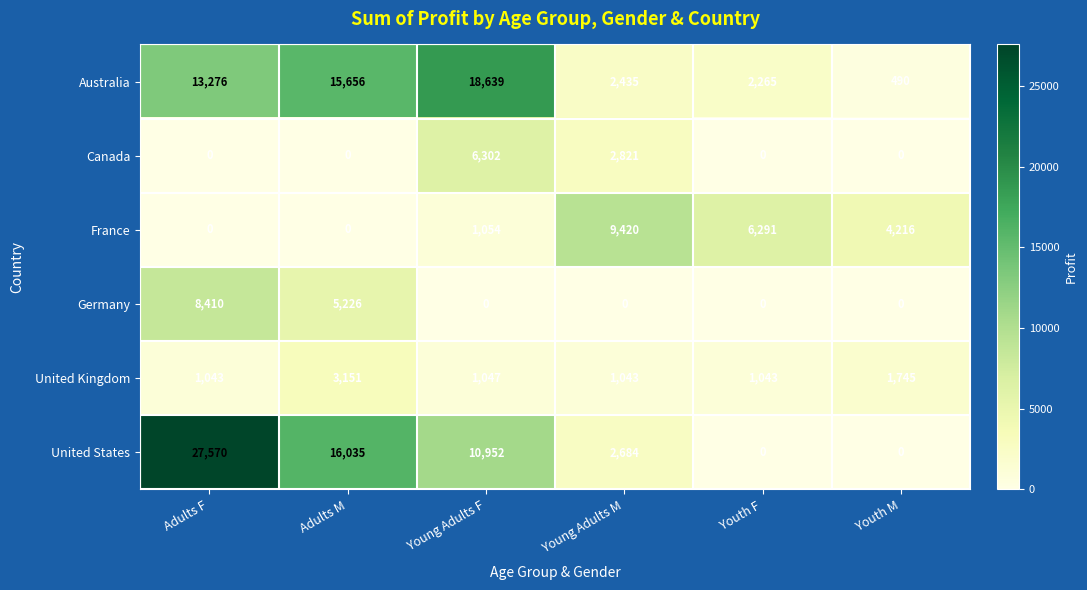

Which category has the highest value in the United States series?

Adults F